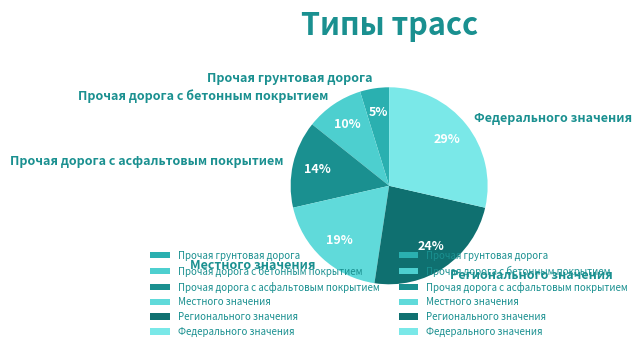

Rank the categories by value from highest to lowest.

Федерального значения, Регионального значения, Местного значения, Прочая дорога с асфальтовым покрытием, Прочая дорога с бетонным покрытием, Прочая грунтовая дорога